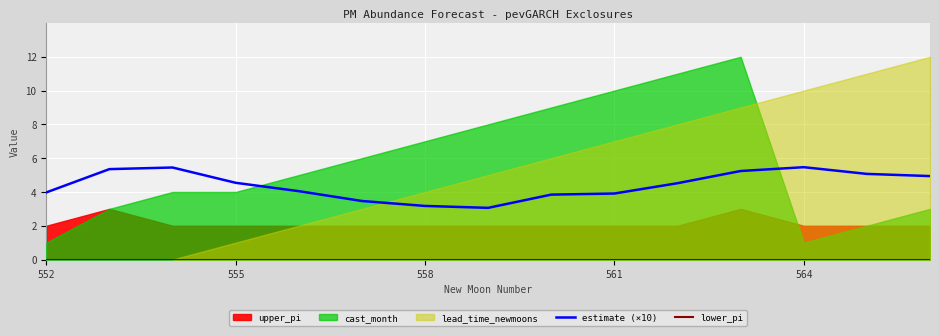

True or false: lower_pi has more than 0 interior local peaks.

False